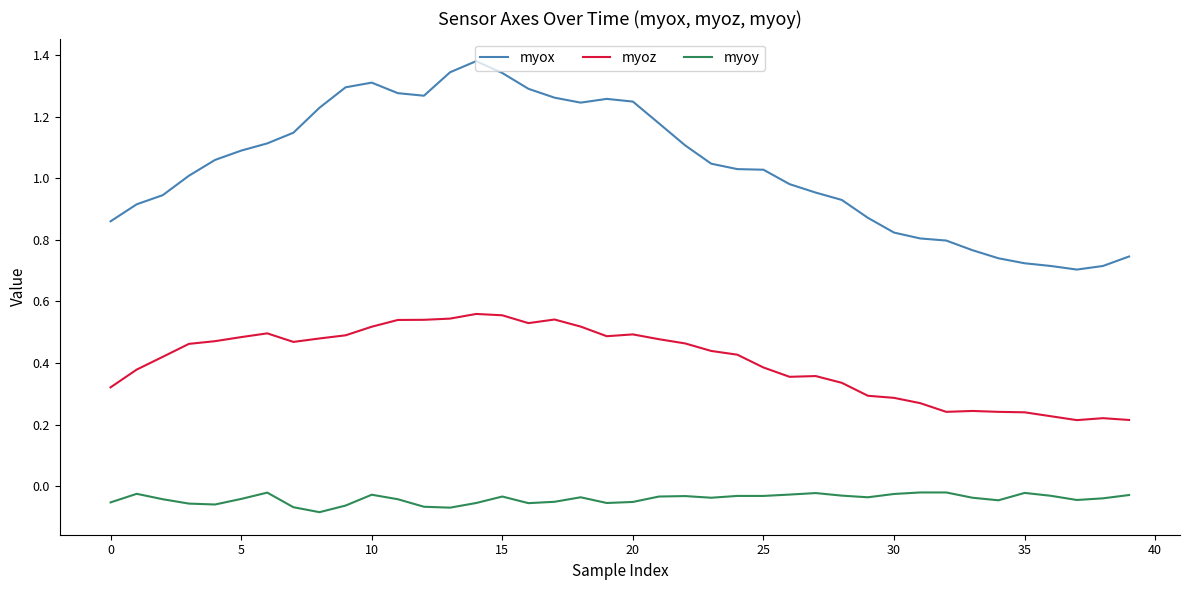

List the series in order of their overall mean, highest first.

myox, myoz, myoy